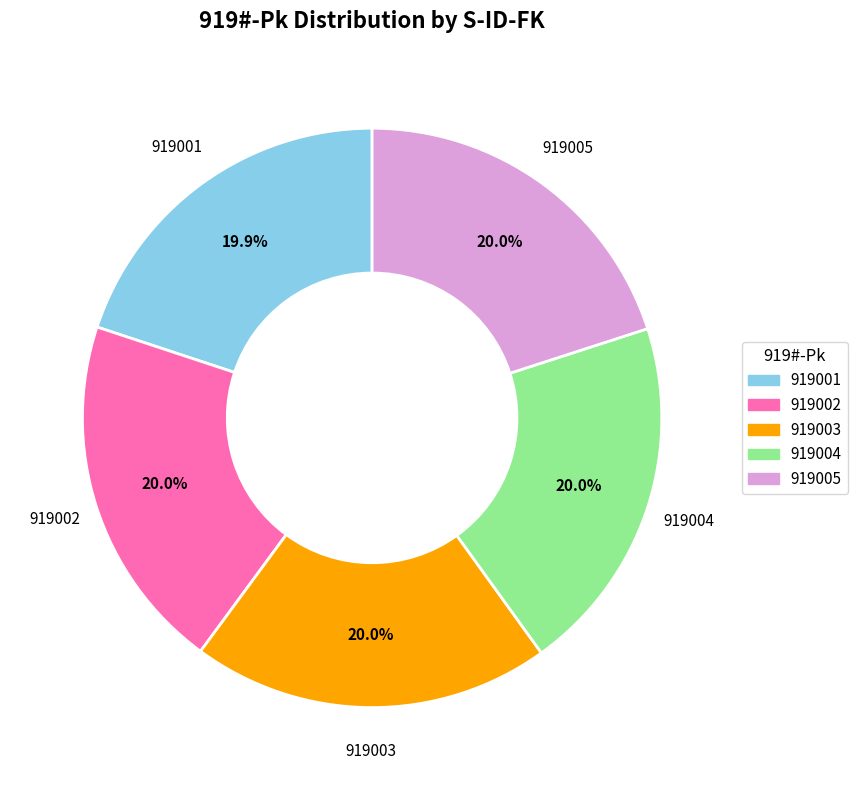

Approximately how many times larger is the value at 919005 compared to 919002?

1.0